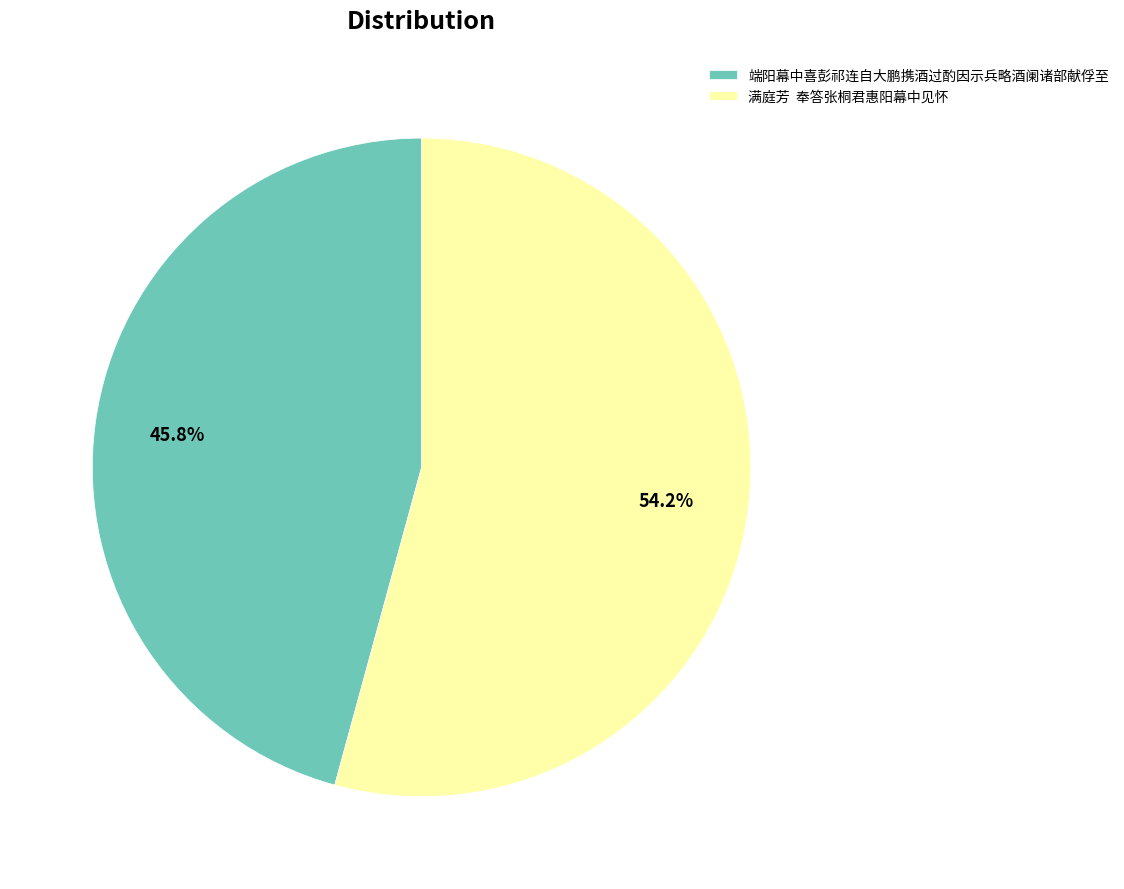

Is there any slice that represents more than half of the pie?

Yes